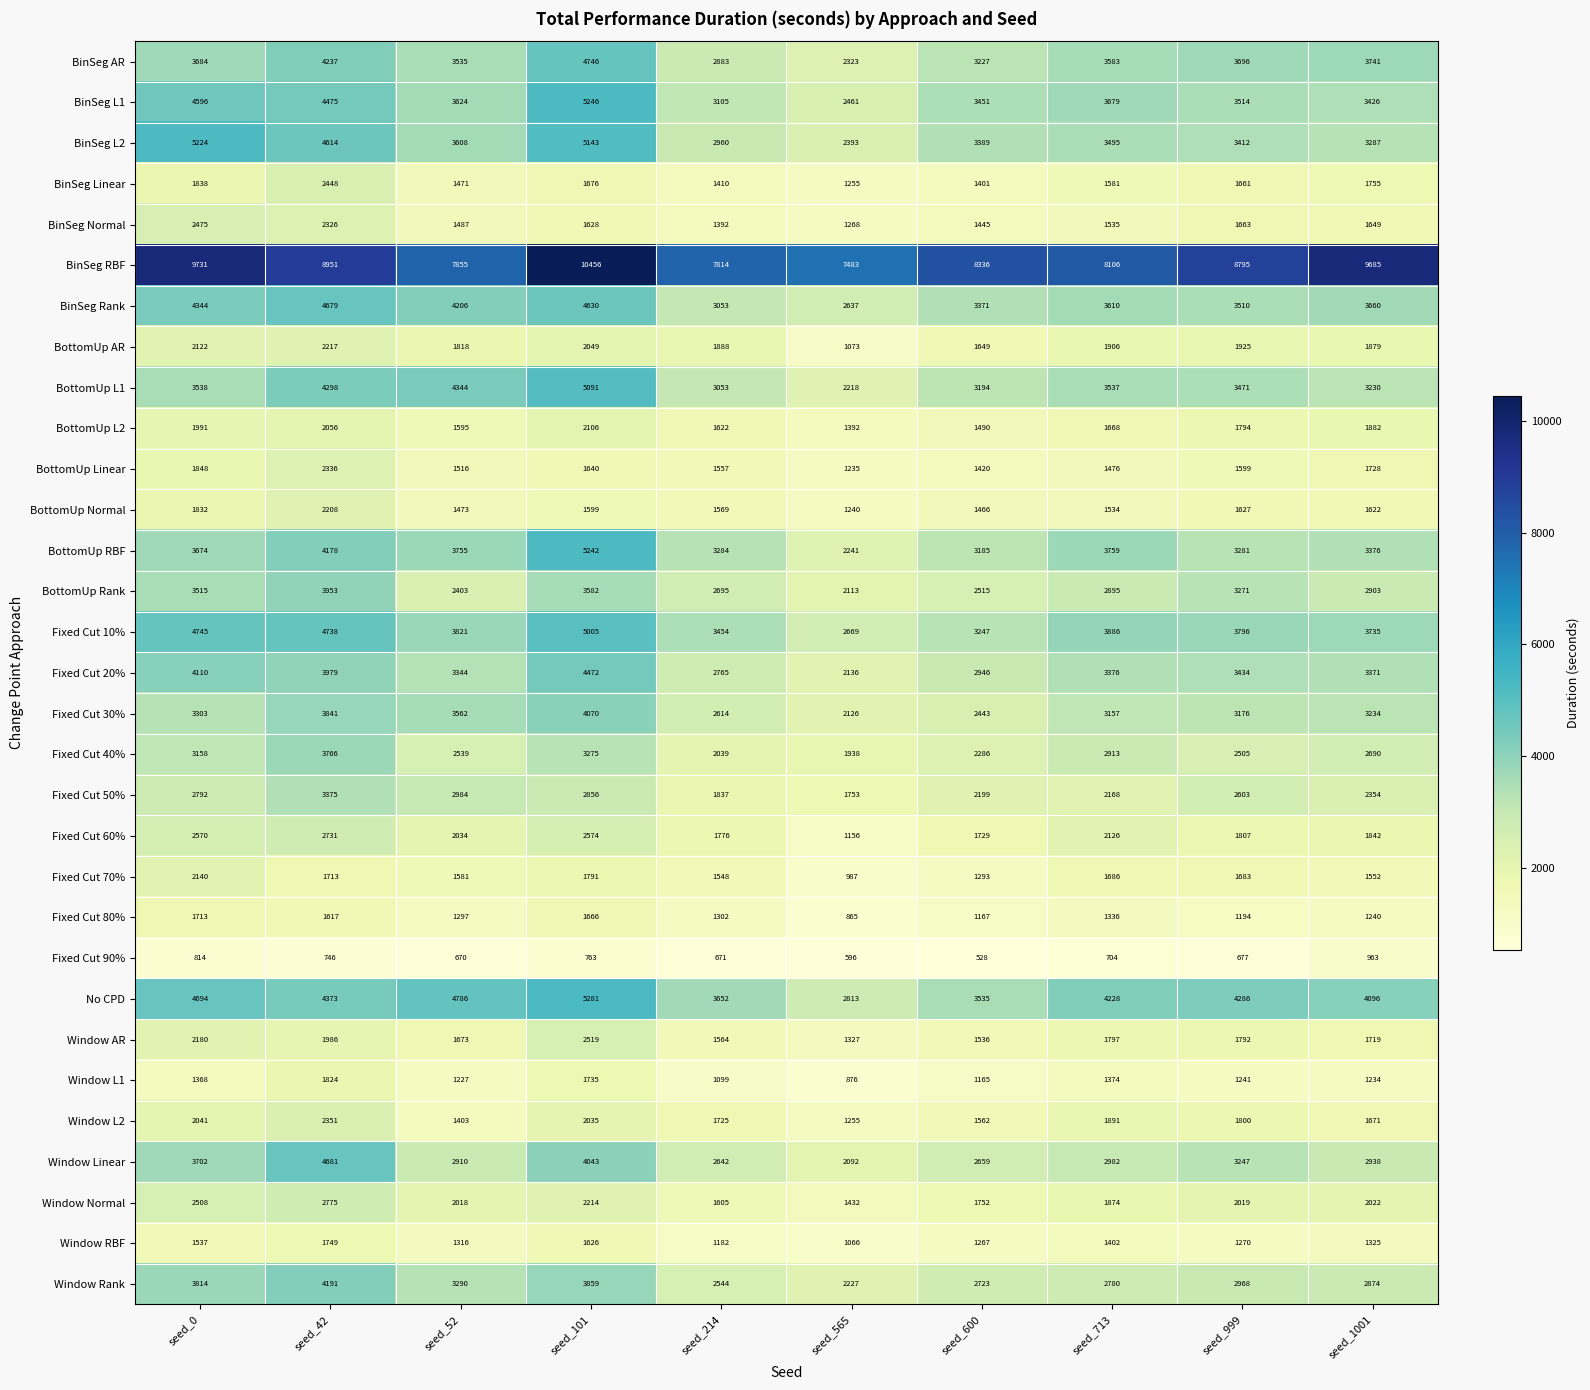

Which series changed the most between seed_214 and seed_999?

BinSeg RBF